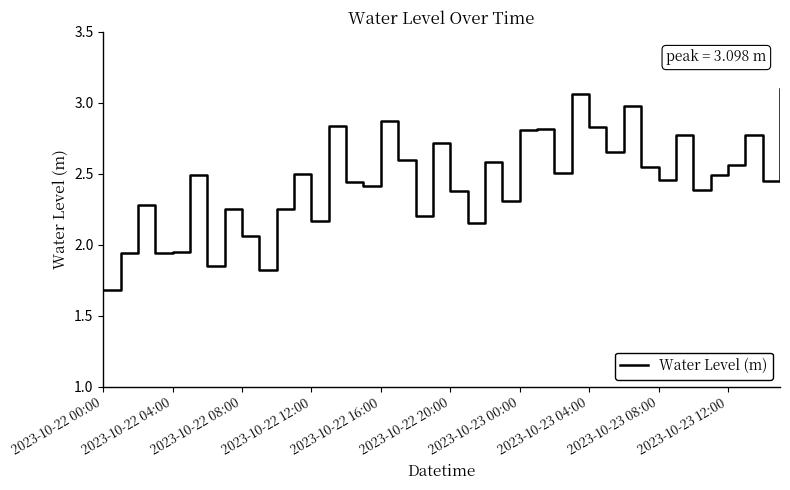

What is the smallest value displayed?

1.7